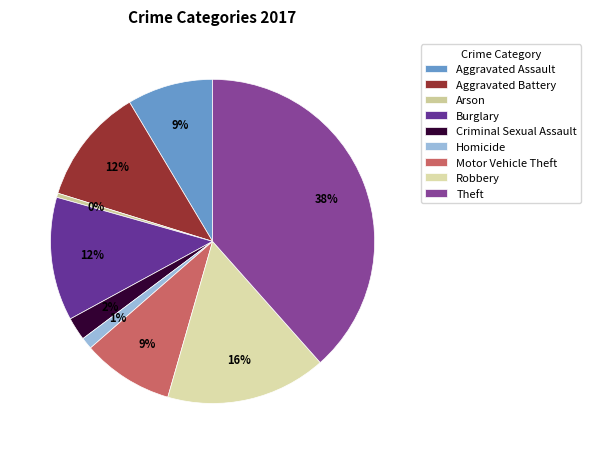

To the nearest percent, what is the combined percentage of Criminal Sexual Assault and Burglary?

15%